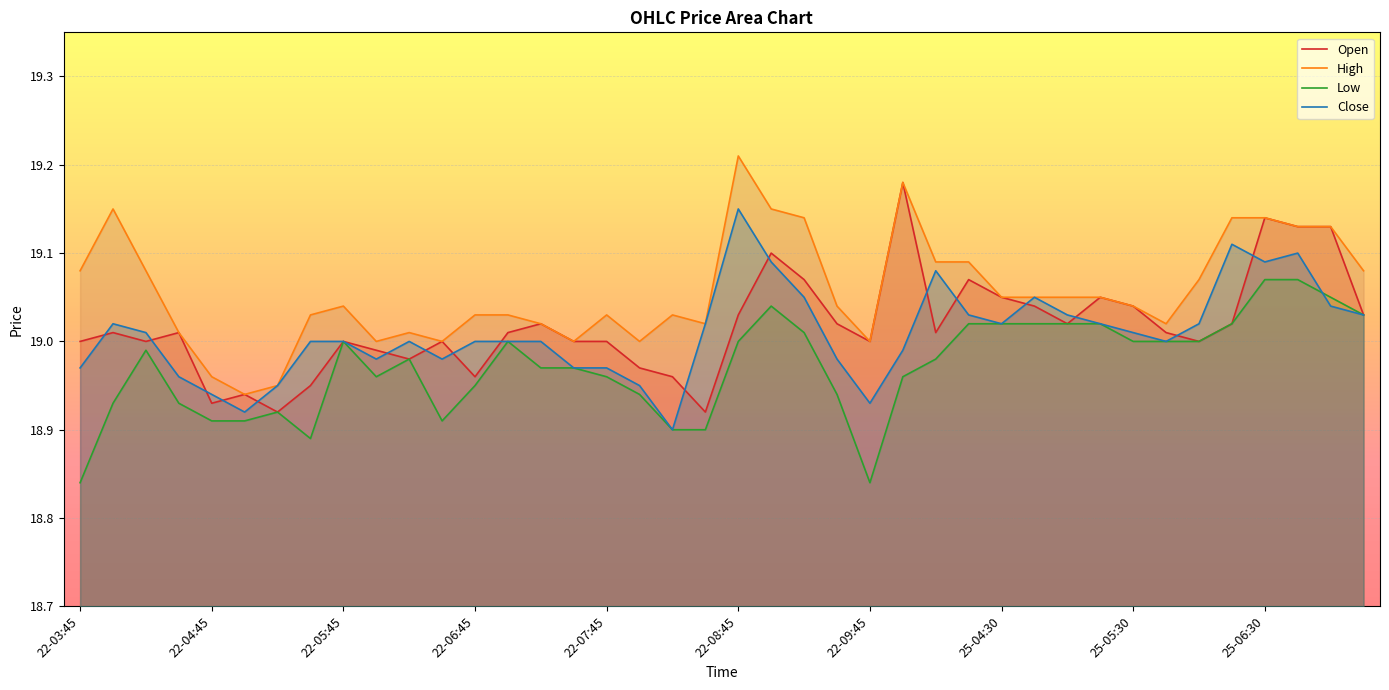

How many lines are shown in the chart?

4